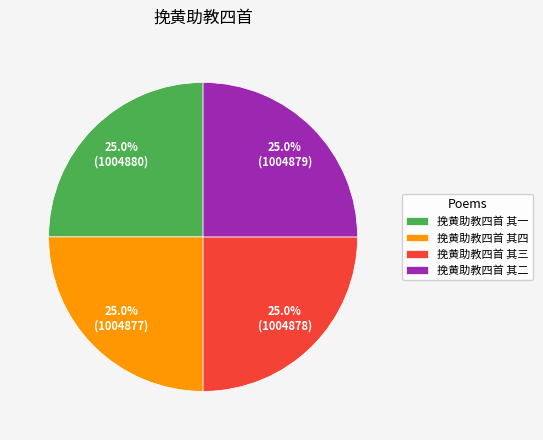

Does any single category account for the majority?

No